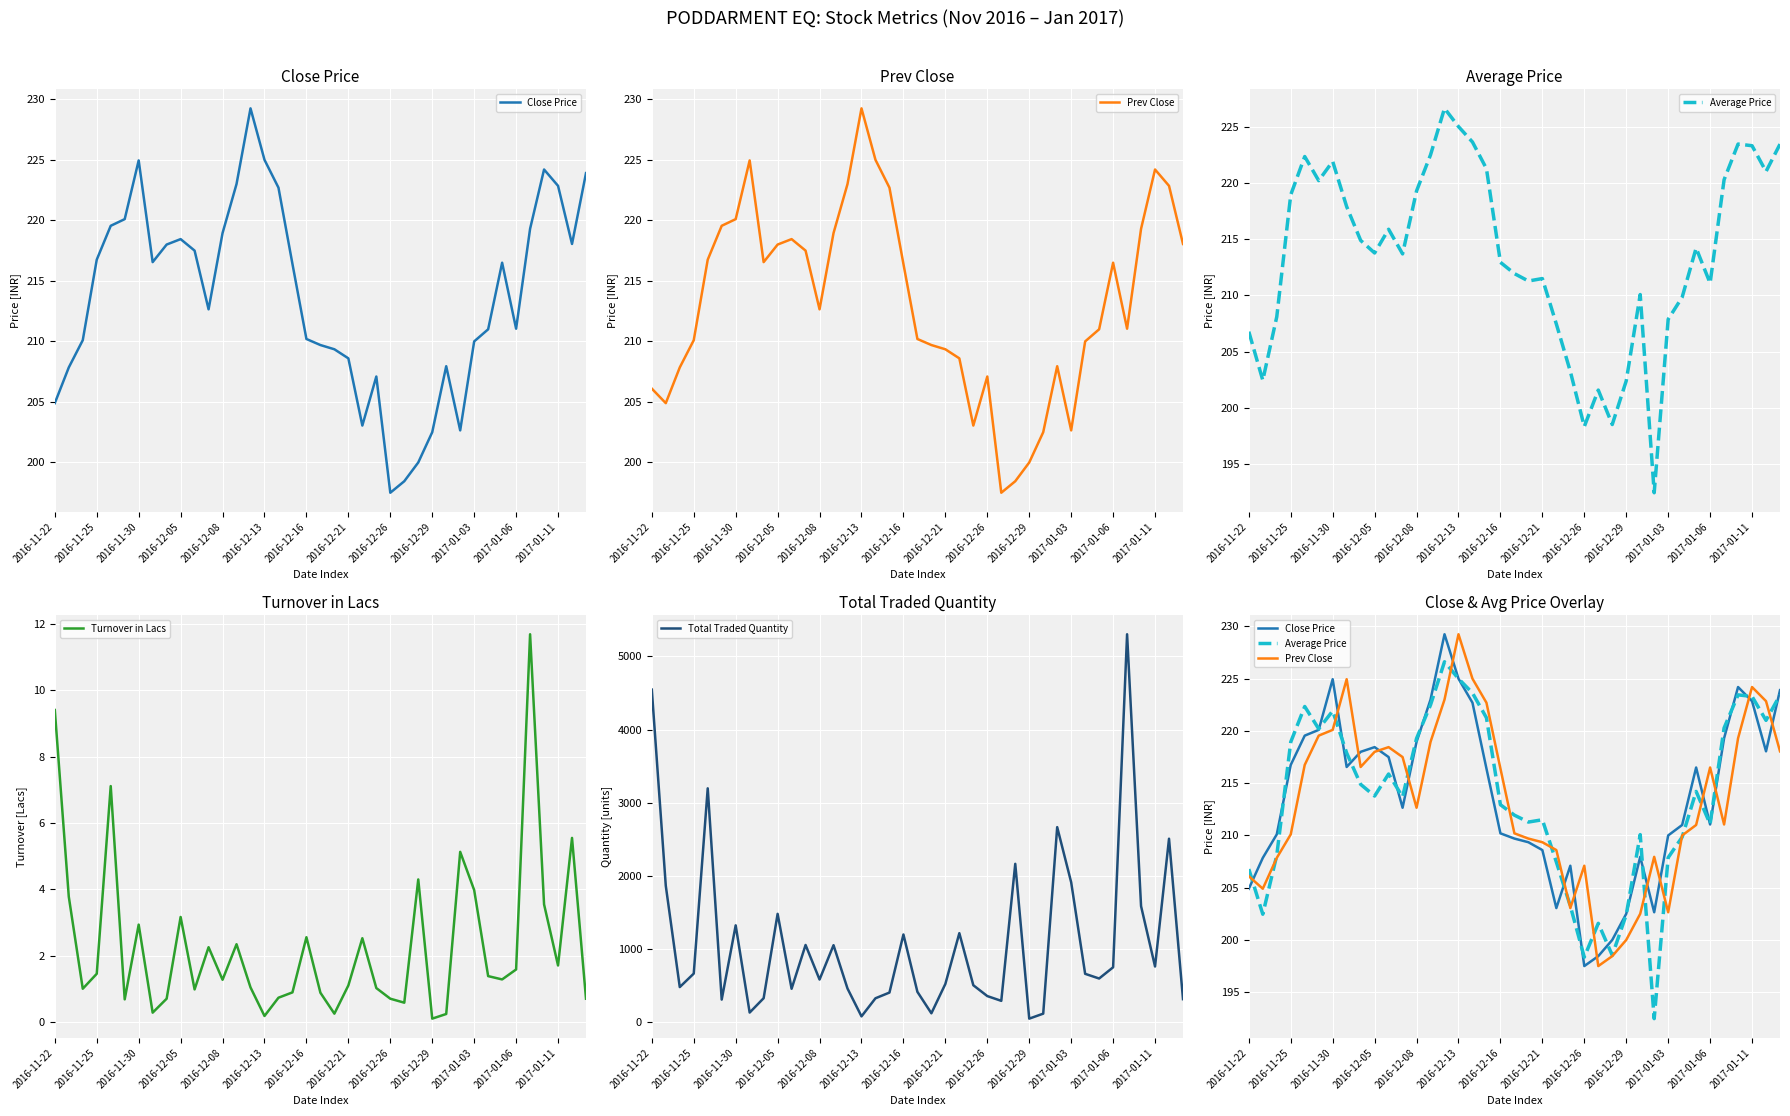

What position from the left is 35?

36